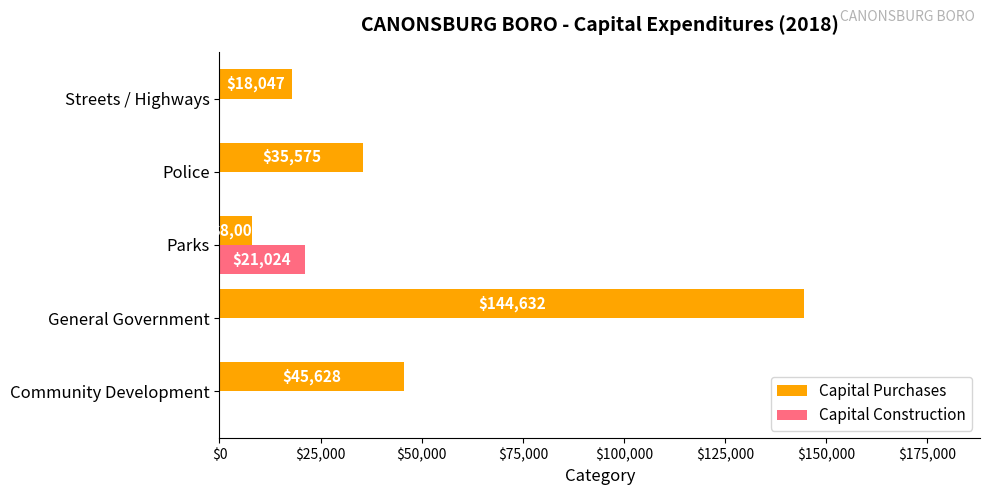

What is the greatest value displayed?

144632